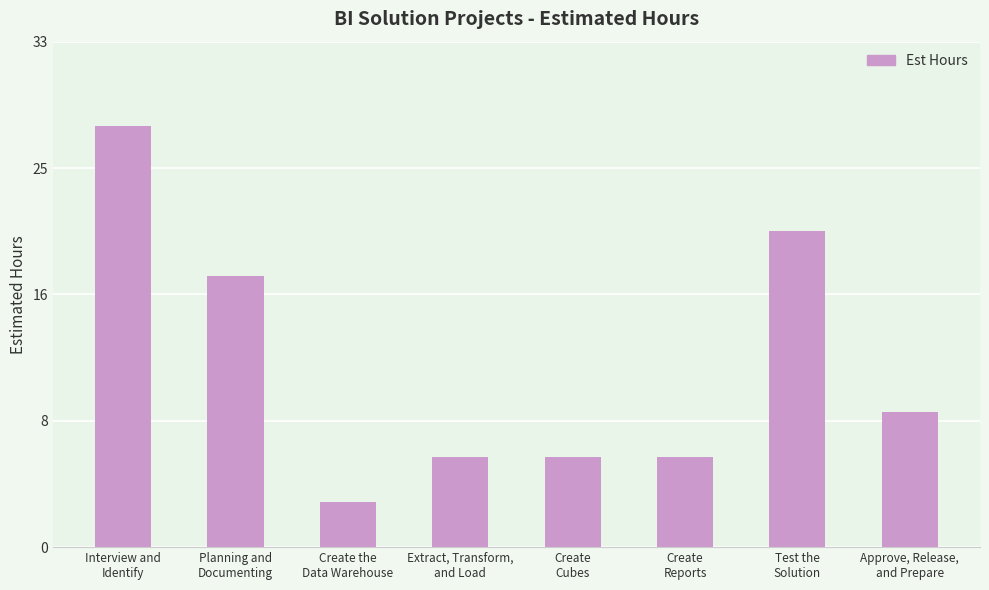

Does the chart contain any negative values?

No